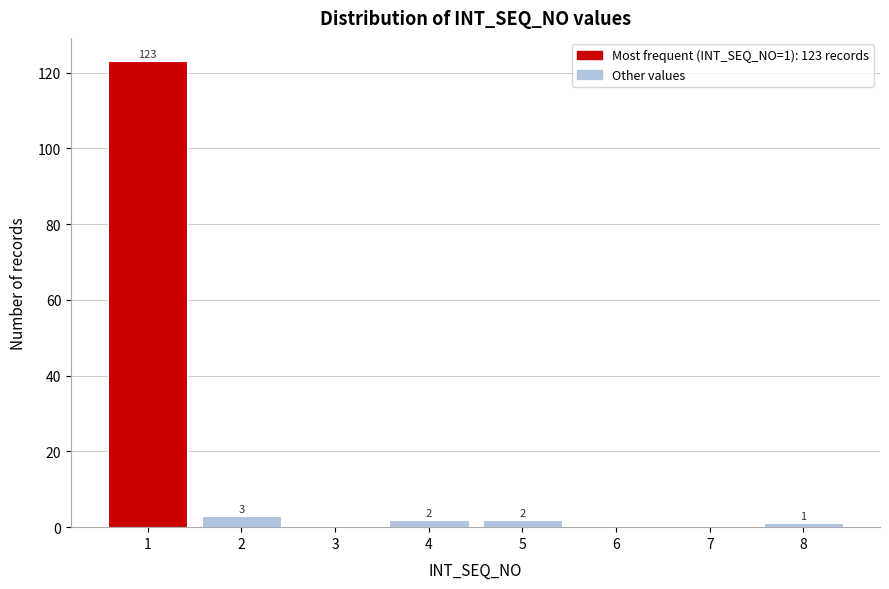

Reading left to right, what are all the values shown in this chart?

1=123	2=3	3=0	4=2	5=2	6=0	7=0	8=1